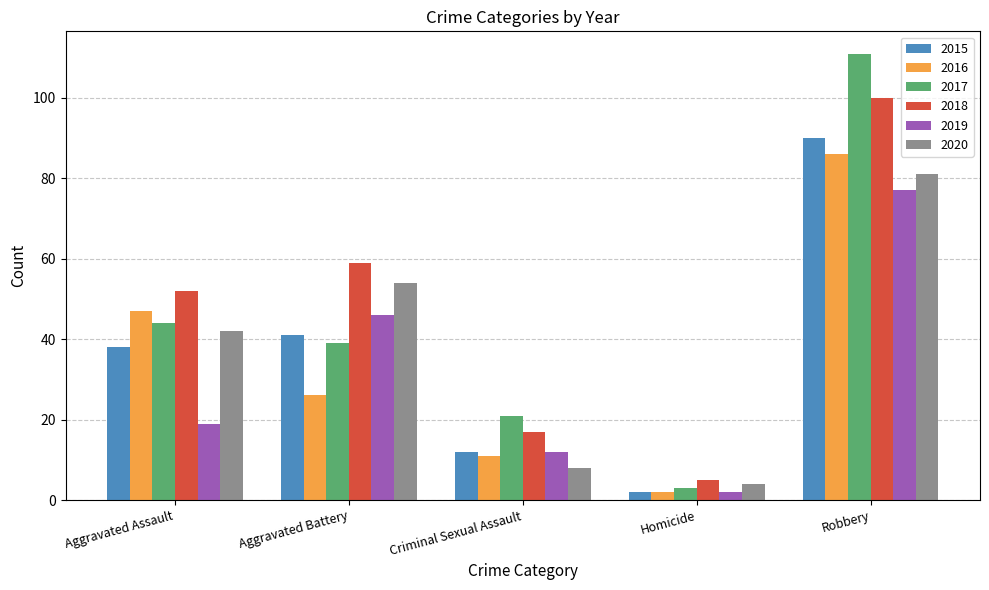

What position from the right is Robbery?

1